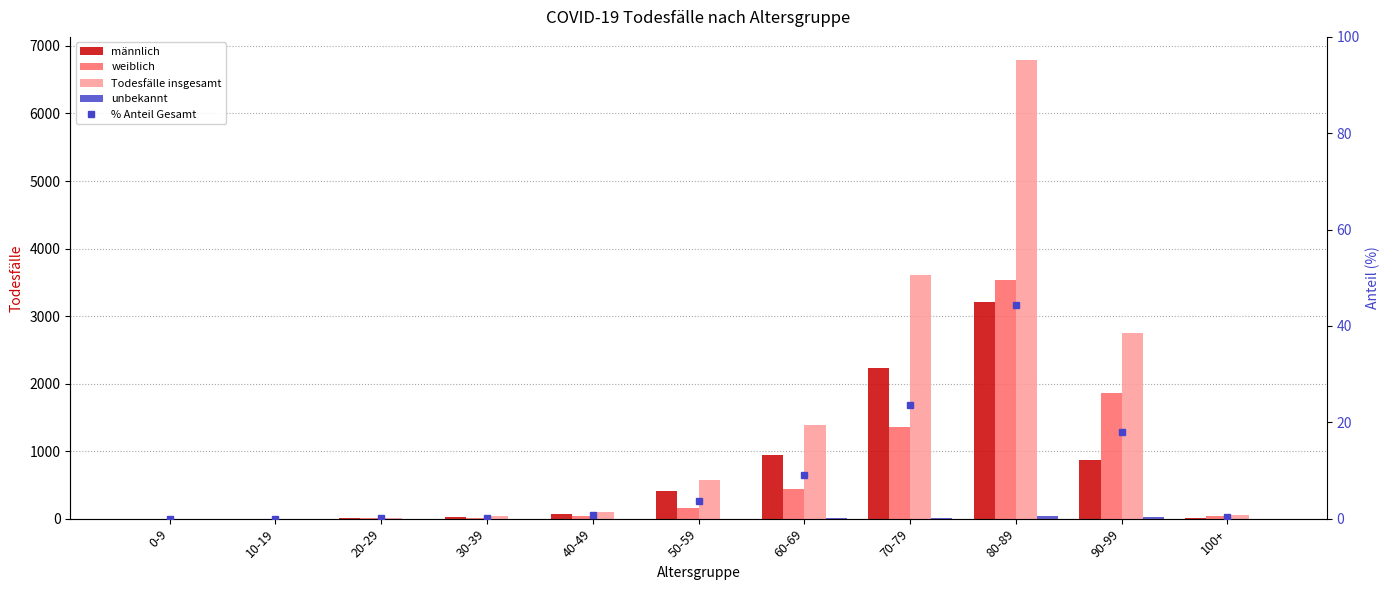

What is the maximum value for % Anteil Gesamt?

44.3